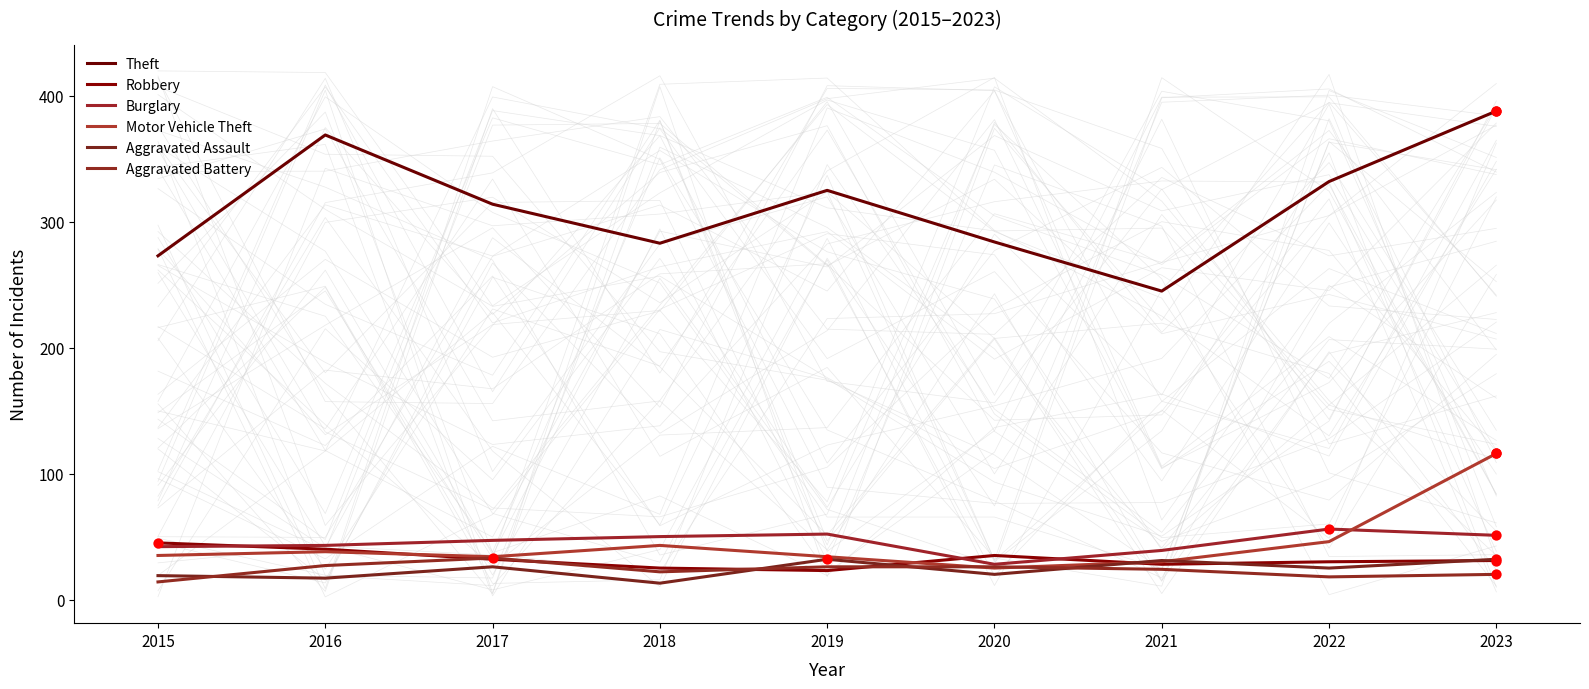

Which series has the widest spread of Y values?

Theft